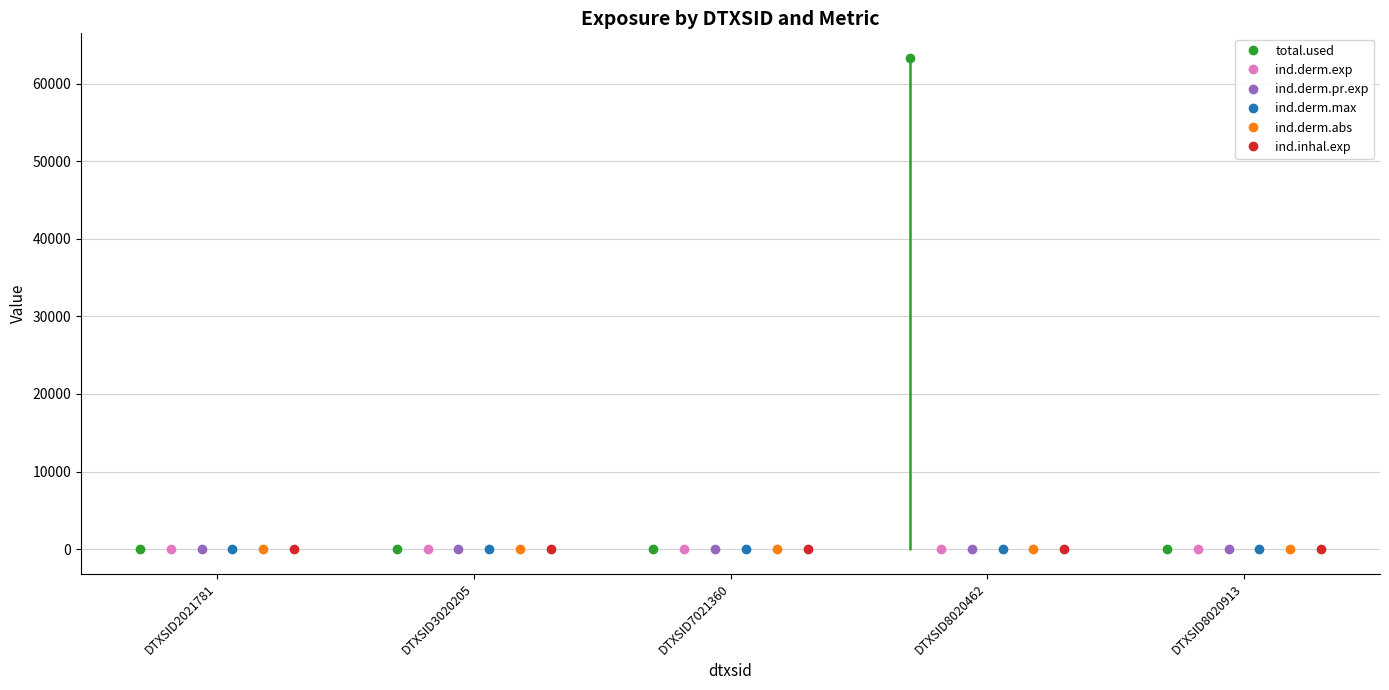

Rank the series by their maximum value, from lowest to highest.

ind.derm.max, ind.inhal.exp, ind.derm.abs, ind.derm.exp, ind.derm.pr.exp, total.used